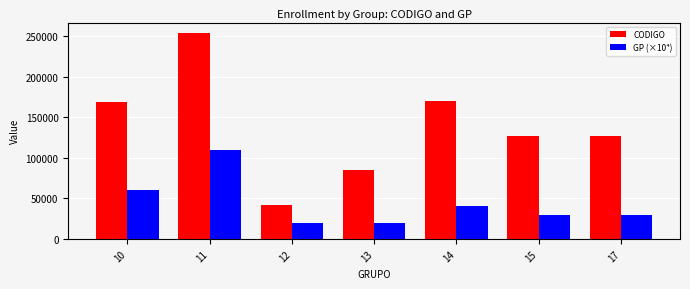

Which series has the largest range (max minus min)?

CODIGO